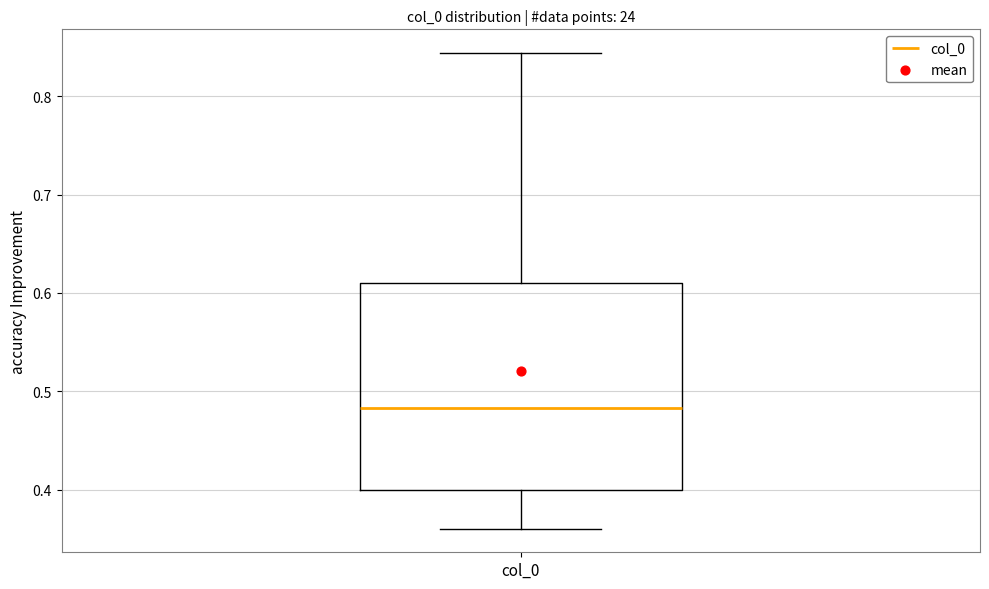

Transcribe this box plot: give where the median line is, the range the box spans, and where the two whiskers end, as read against the y-axis. The values are not printed on the chart, so give them approximately, as read against the axis.

median 0.48, box 0.40 to 0.61, whiskers 0.36 to 0.84